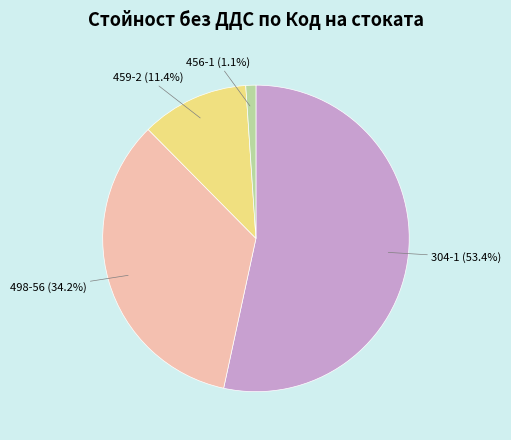

How many segments does this pie chart have?

4